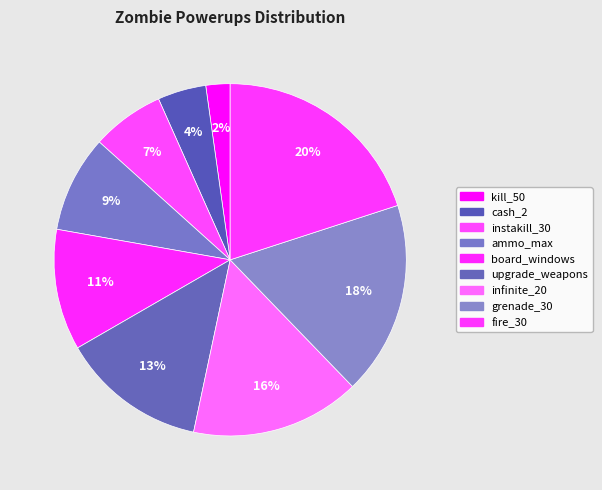

Which category has the smallest portion of the pie?

kill_50